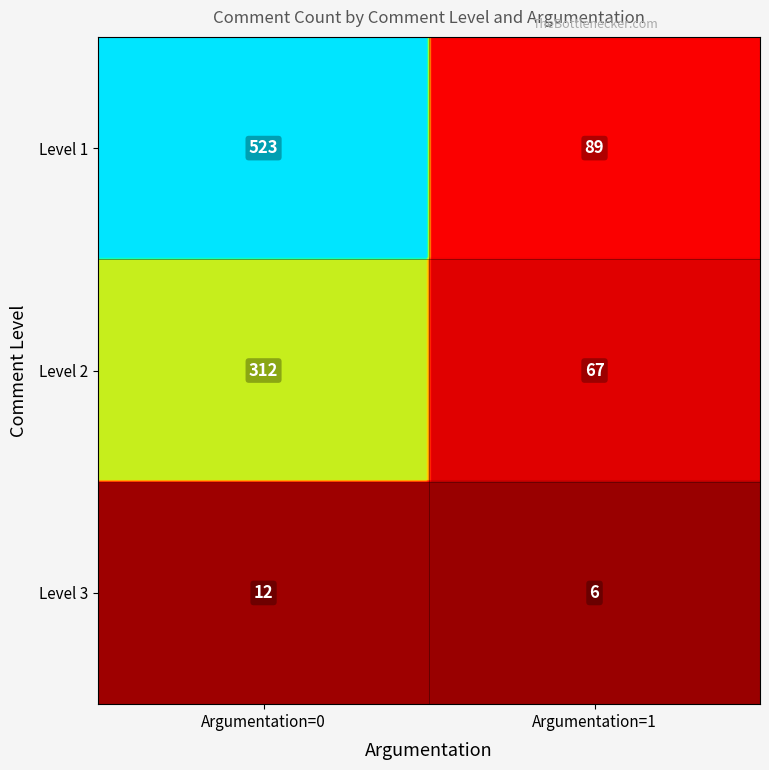

True or false: the data shows 12 at Comment level=3, Argumentation=0.

True